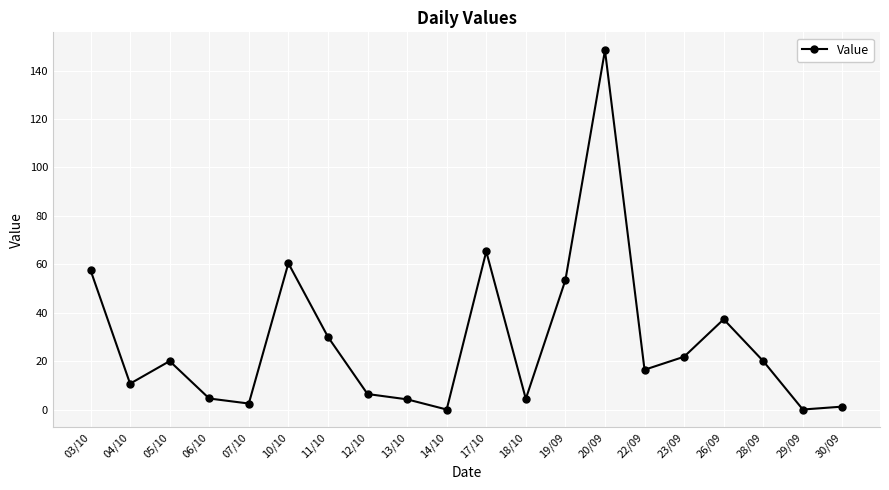

At which category does the chart reach its peak across all series?

20/09